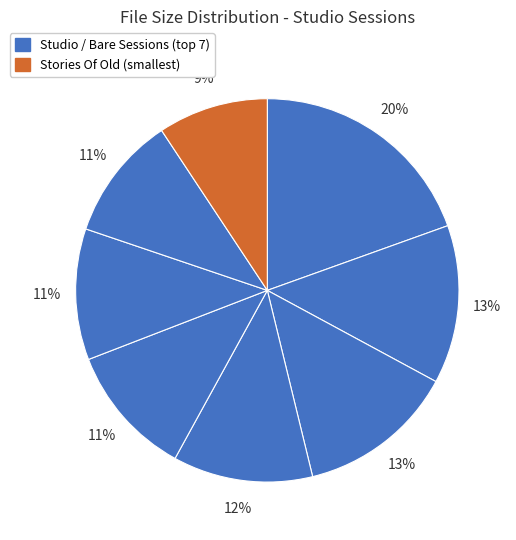

How many slices are in this pie chart?

8